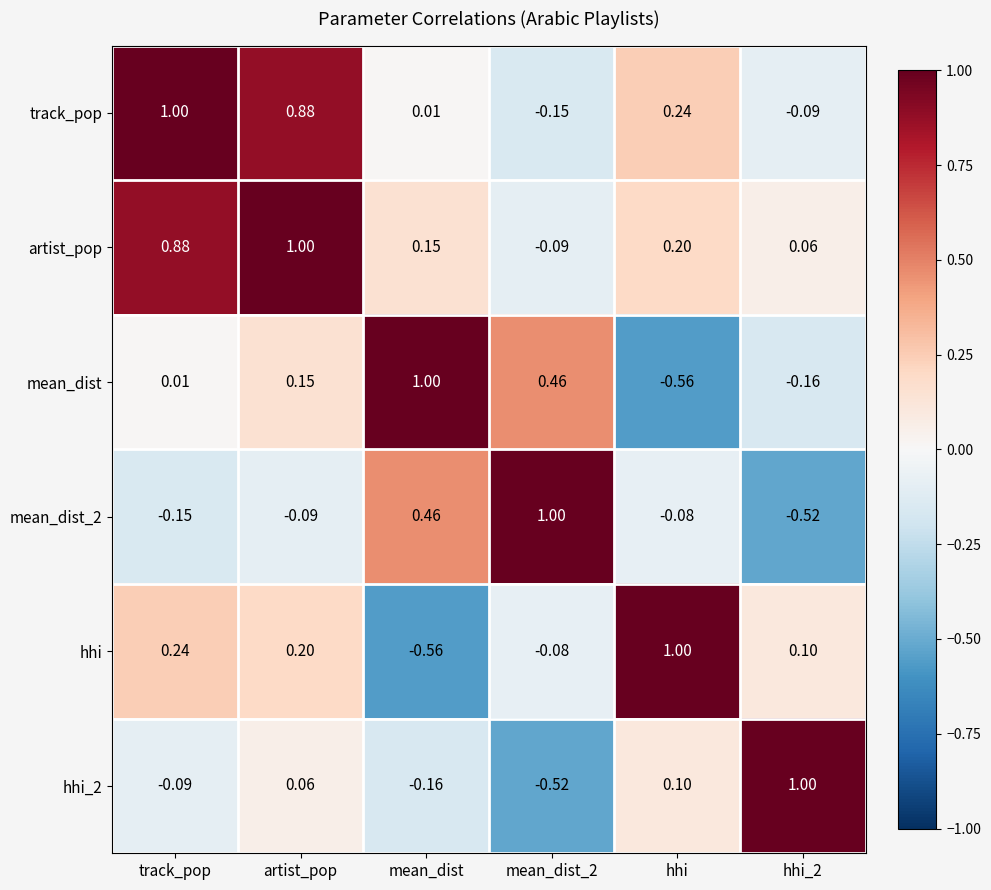

Which category has the highest value in the artist_pop series?

artist_pop